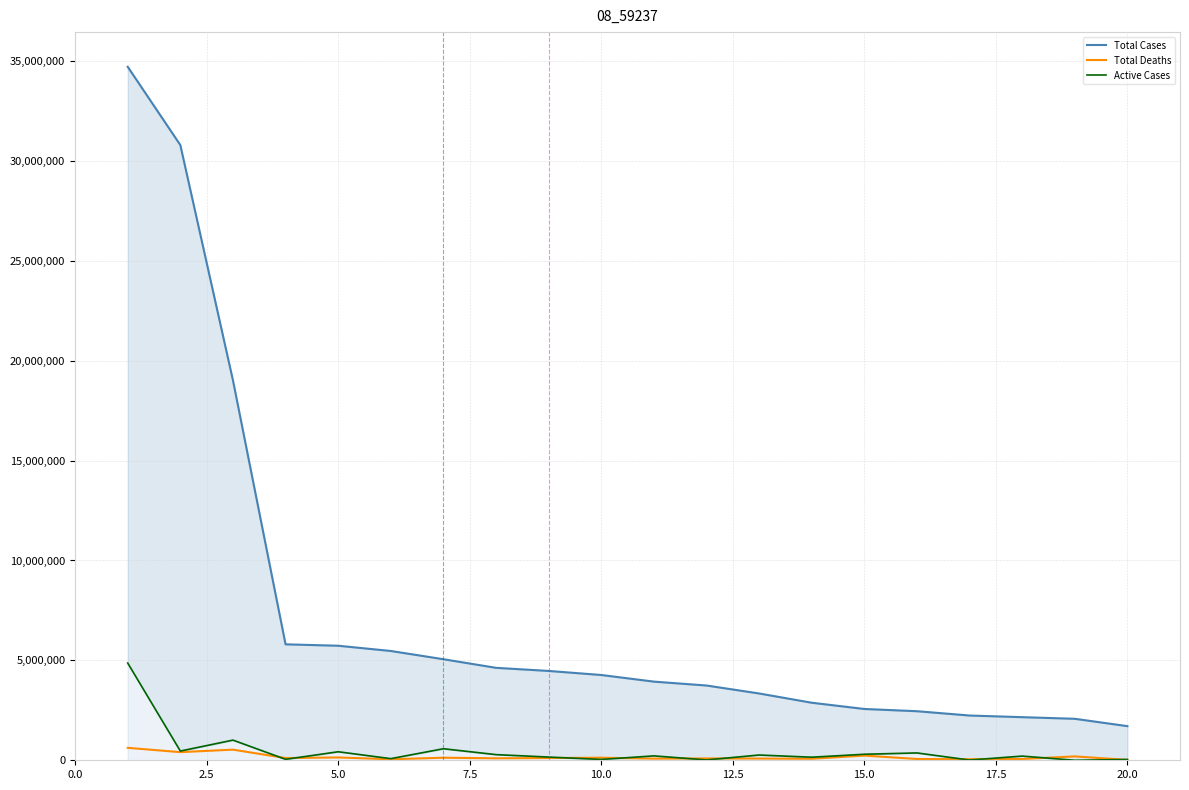

True or false: Active Cases and Total Cases cross at least once.

False